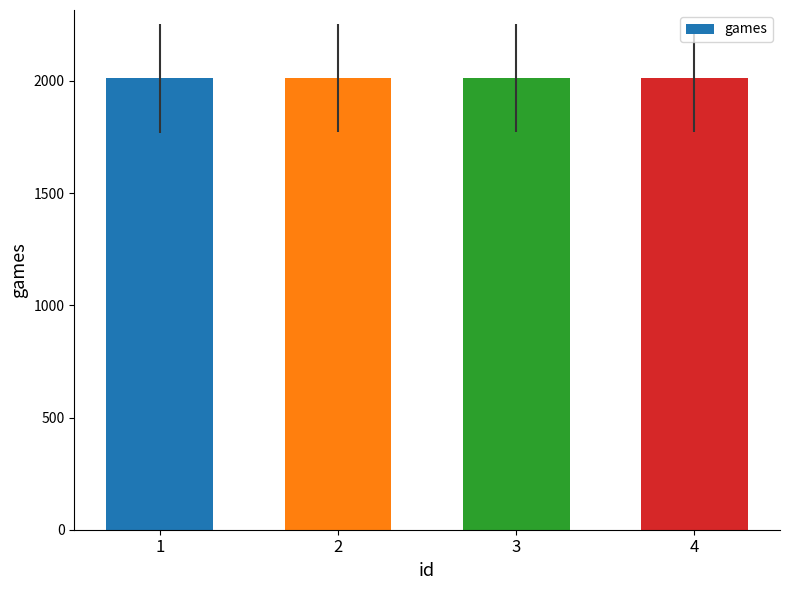

What is the maximum value shown in the chart?

2014